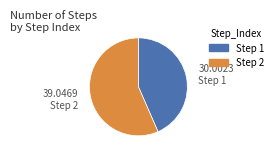

Which slice is the largest?

Step 2